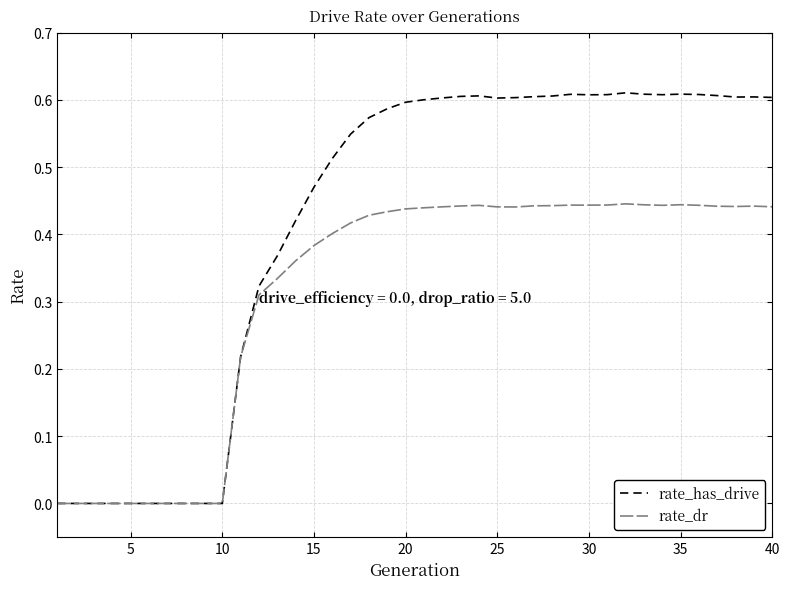

In rate_dr, how many points are higher than both neighbors (excluding endpoints)?

5